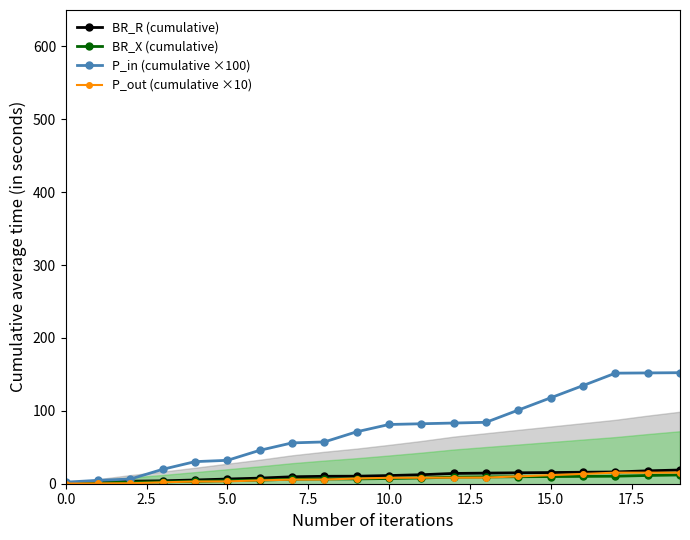

What is the smallest value displayed?

0.2